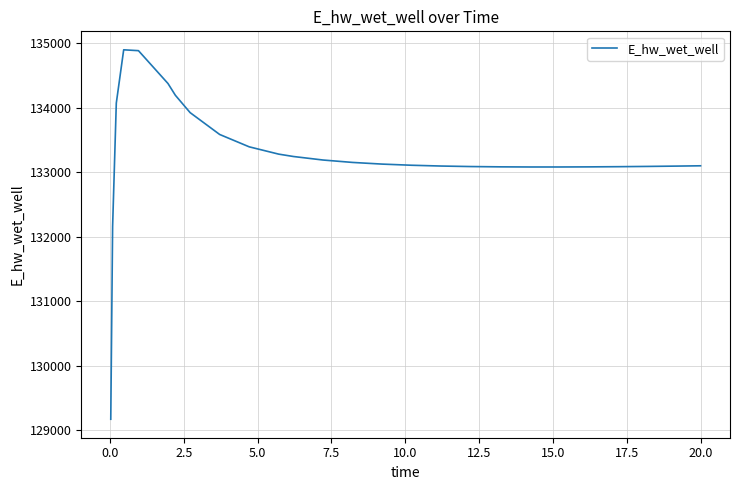

What is the smallest value displayed?

129172.1